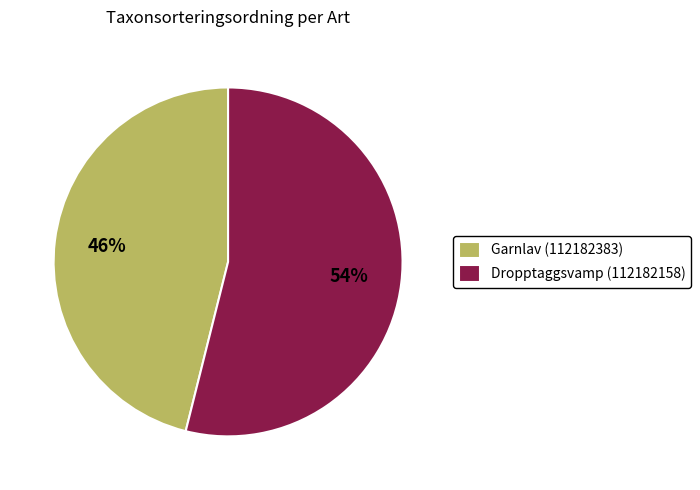

What is the smallest slice in the pie chart?

Garnlav (112182383)